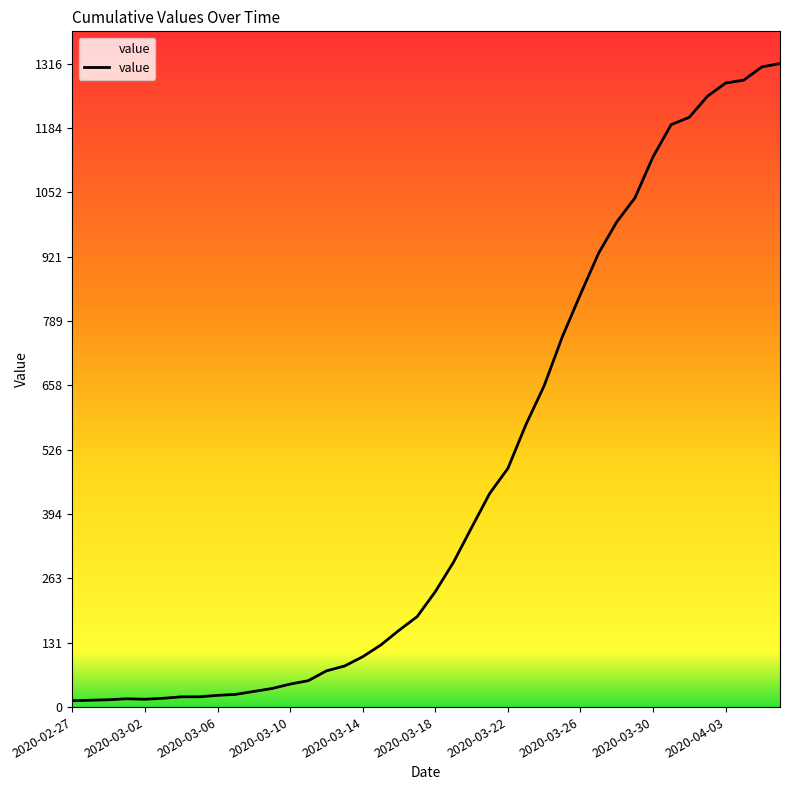

Is it true that the value at 14 is 15?

False